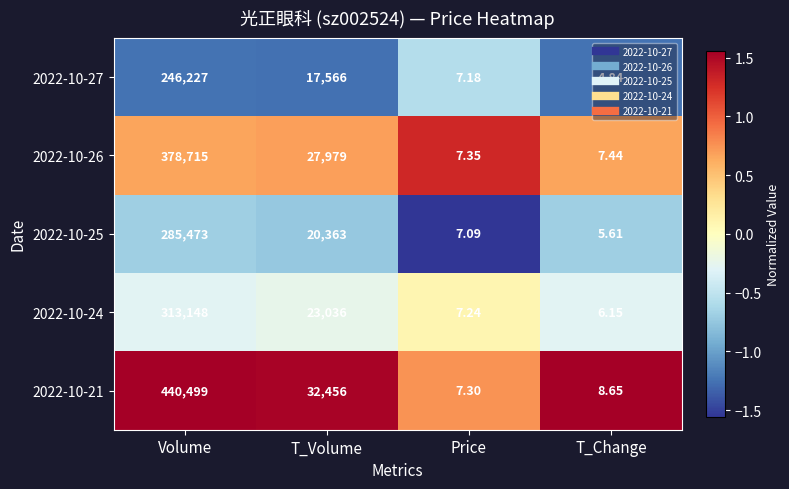

Which series has the largest total across all categories?

2022-10-21